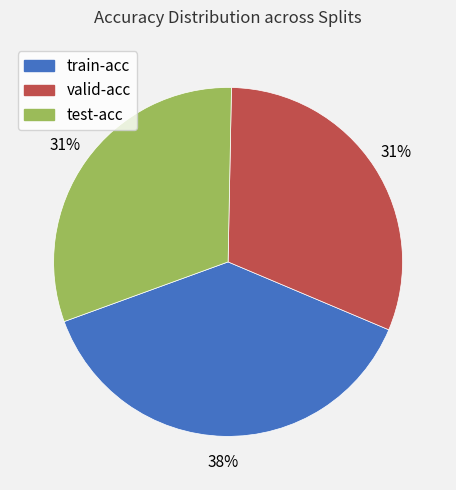

Which category has the biggest portion of the pie?

train-acc